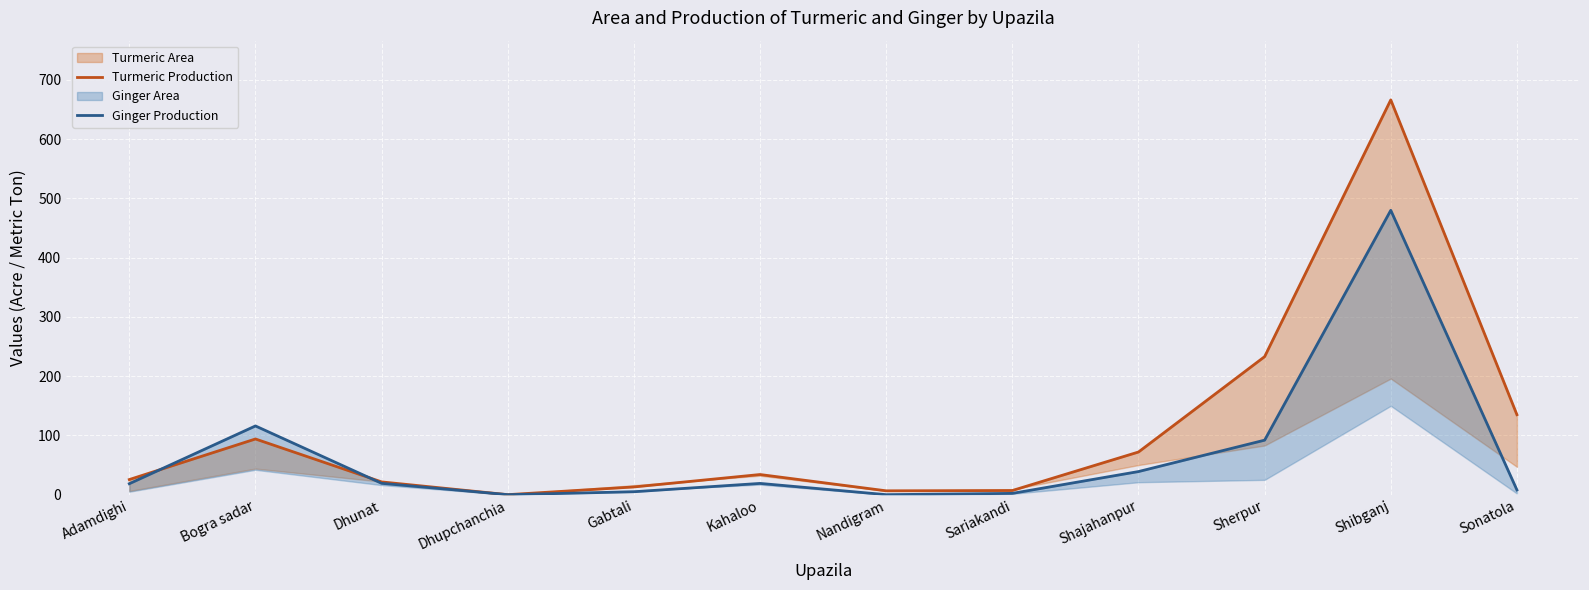

What is the value of the Ginger Production point at the 11th from the left?

480.0